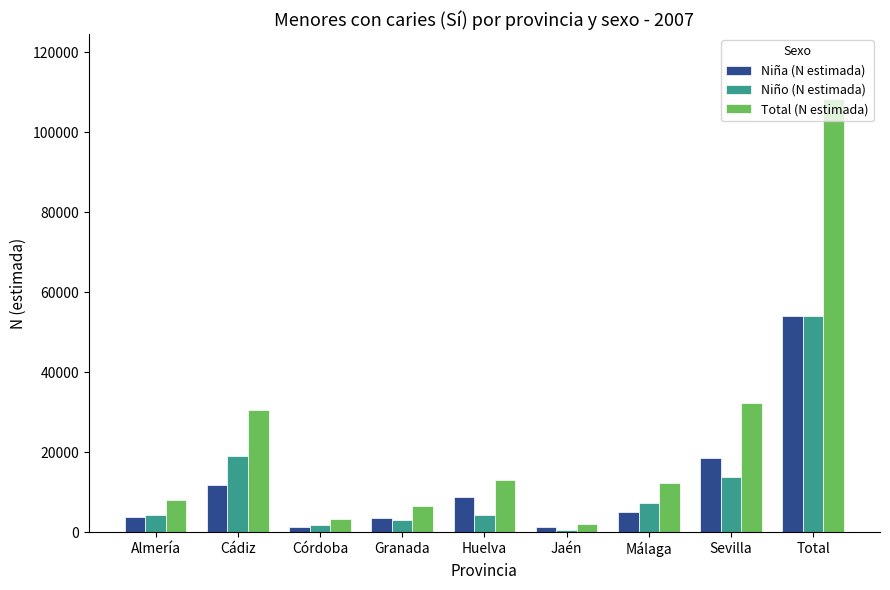

What position from the left is Granada?

4